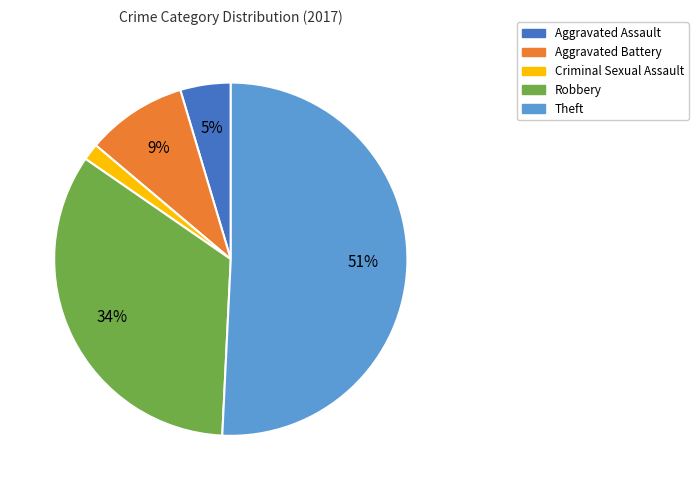

Rank the categories by value from lowest to highest.

Criminal Sexual Assault, Aggravated Assault, Aggravated Battery, Robbery, Theft